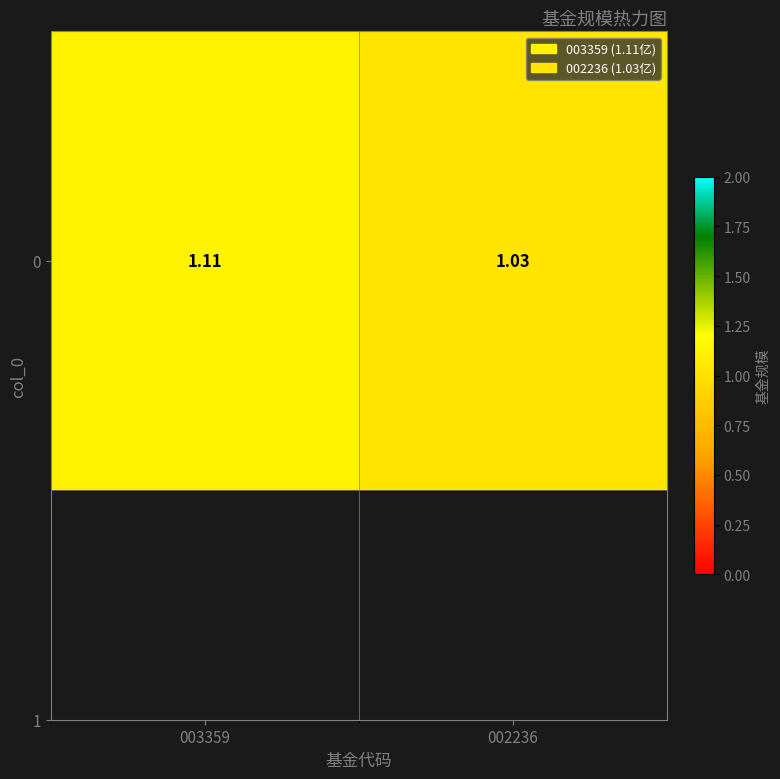

What is the change in value from 003359 to 002236?

-0.1